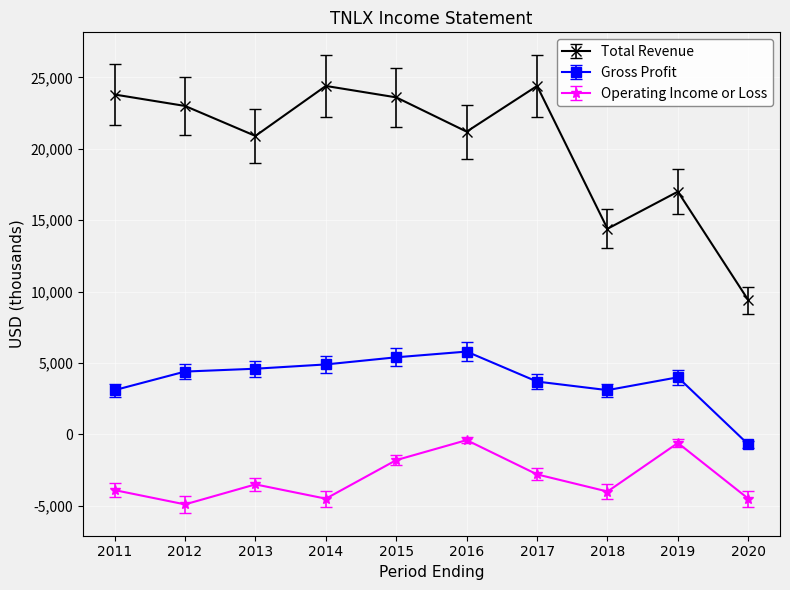

At 2013, list the series in order from largest to smallest.

Total Revenue, Gross Profit, Operating Income or Loss